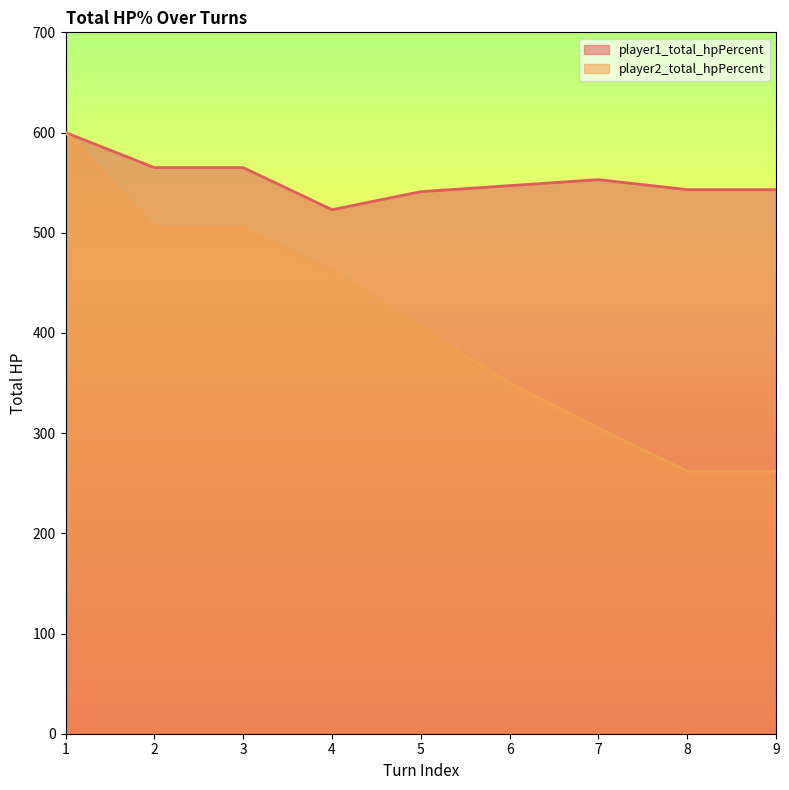

How many data points in player1_total_hpPercent are above 547?

4